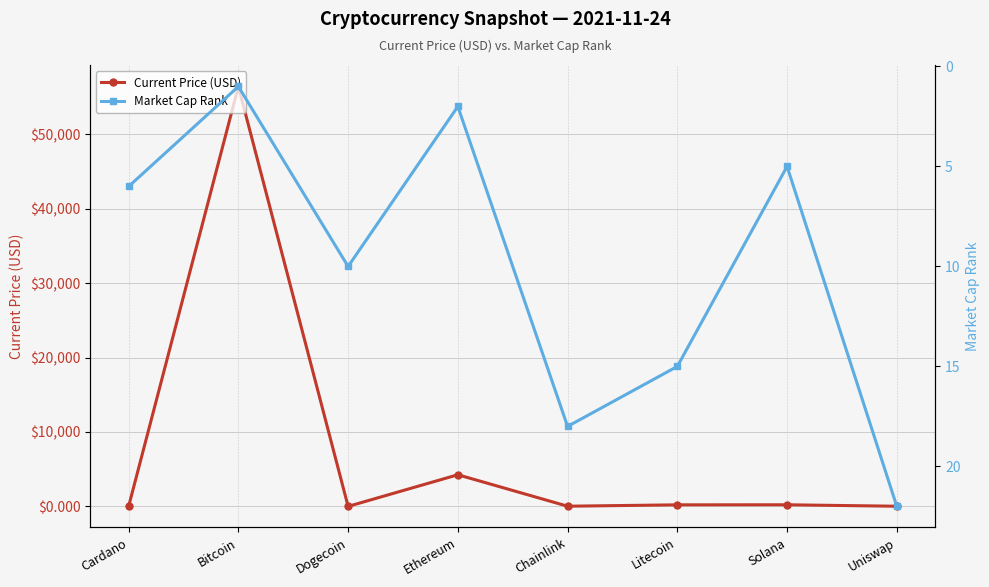

In Current Price (USD), how many points are lower than both neighbors (excluding endpoints)?

2